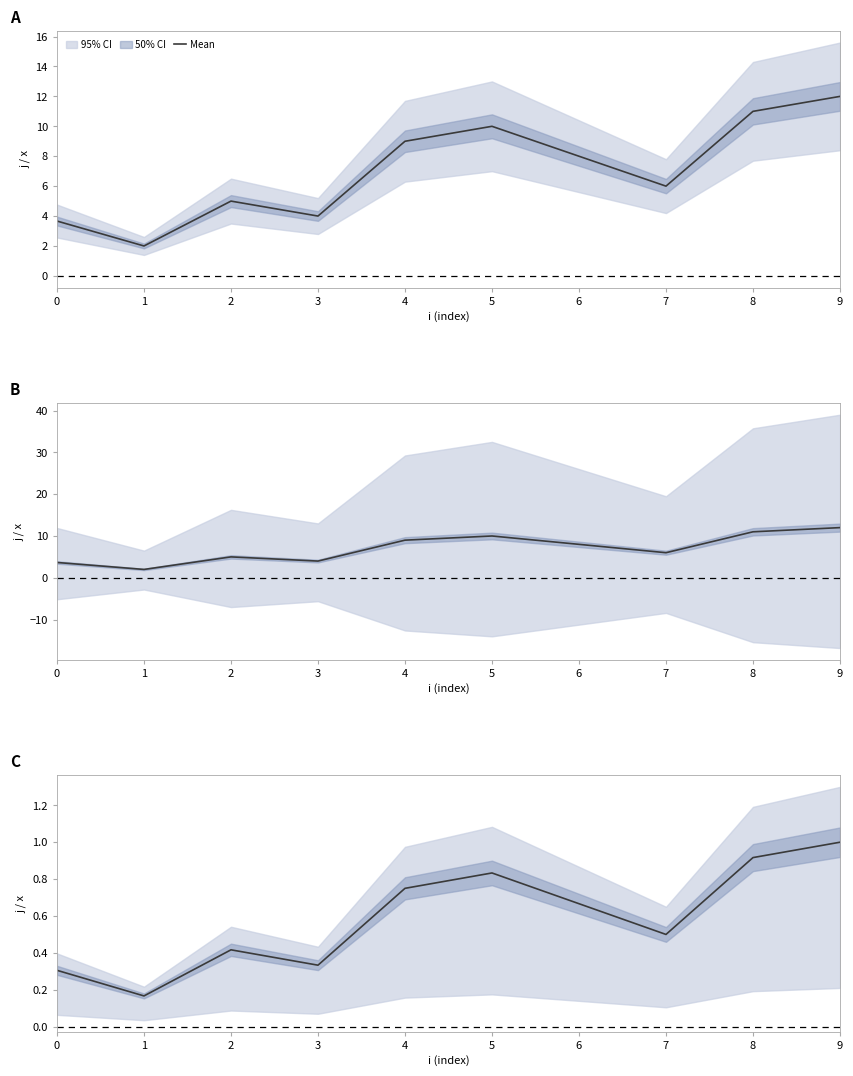

Is it true that the value at 2 is 0.2?

False